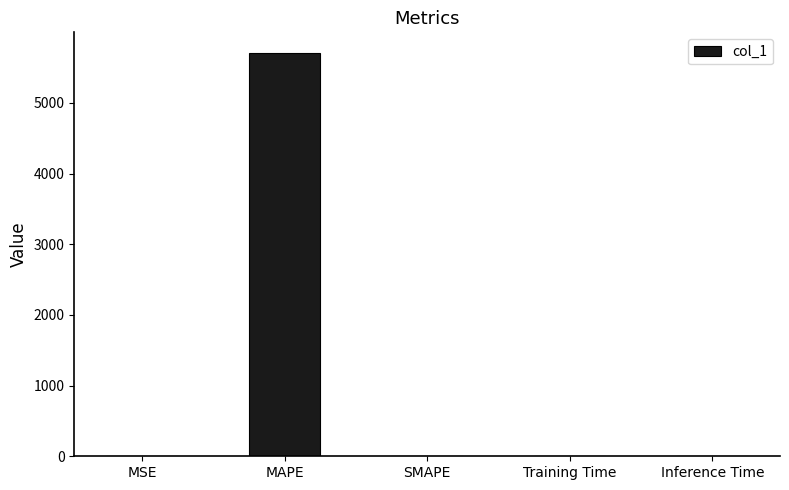

Which label corresponds to the largest value in the chart?

MAPE